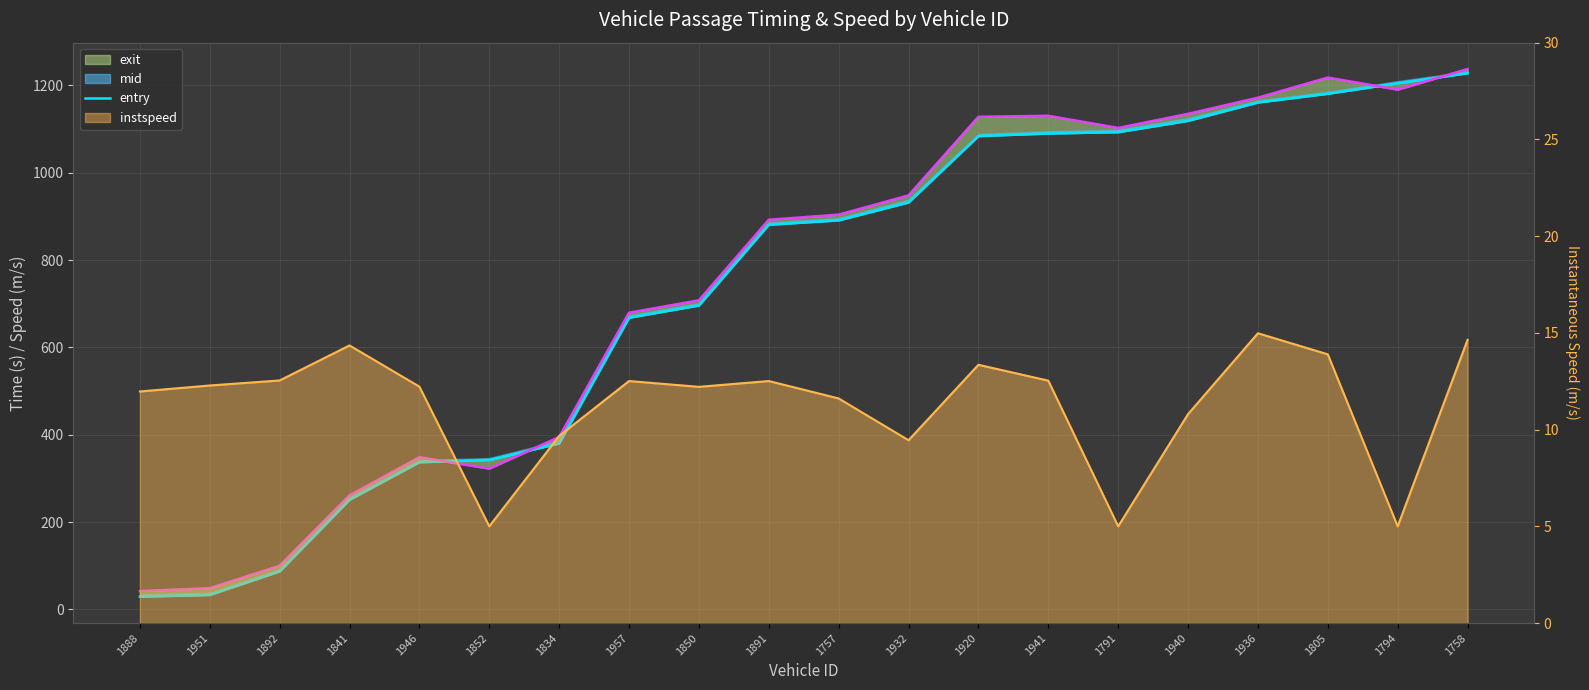

Where is the data nearest to the value 628?

1957